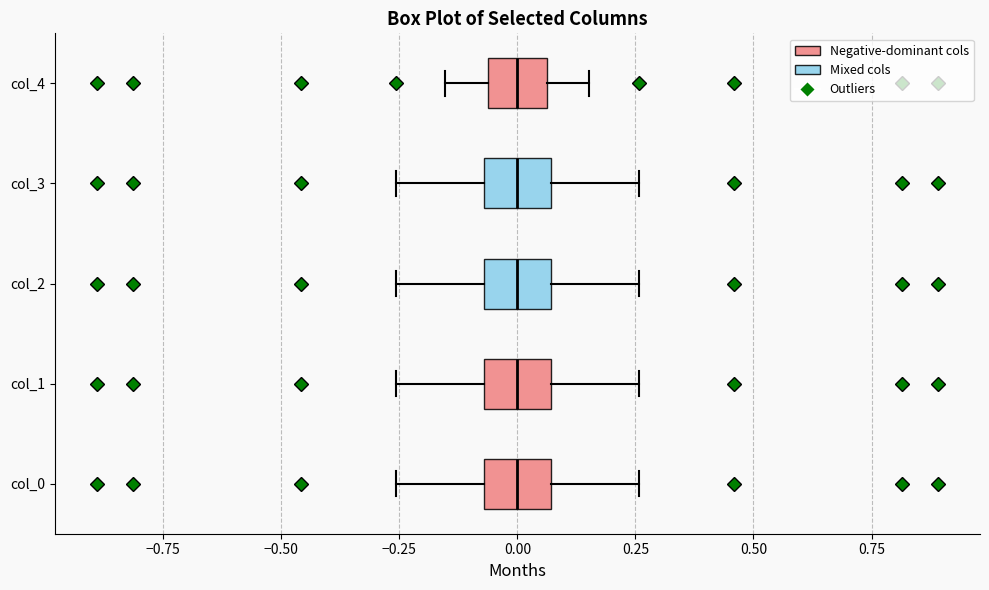

Reading bottom to top, transcribe this box plot: for each box, give where its median line is, the range the box spans, and where its two whiskers end, as read against the x-axis. The values are not printed on the chart, so give them approximately, as read against the axis.

col_0: median 0.00, box -0.05 to 0.05, whiskers -0.25 to 0.25
col_1: median 0.00, box -0.05 to 0.05, whiskers -0.25 to 0.25
col_2: median 0.00, box -0.05 to 0.05, whiskers -0.25 to 0.25
col_3: median 0.00, box -0.05 to 0.05, whiskers -0.25 to 0.25
col_4: median 0.00, box -0.05 to 0.05, whiskers -0.15 to 0.15